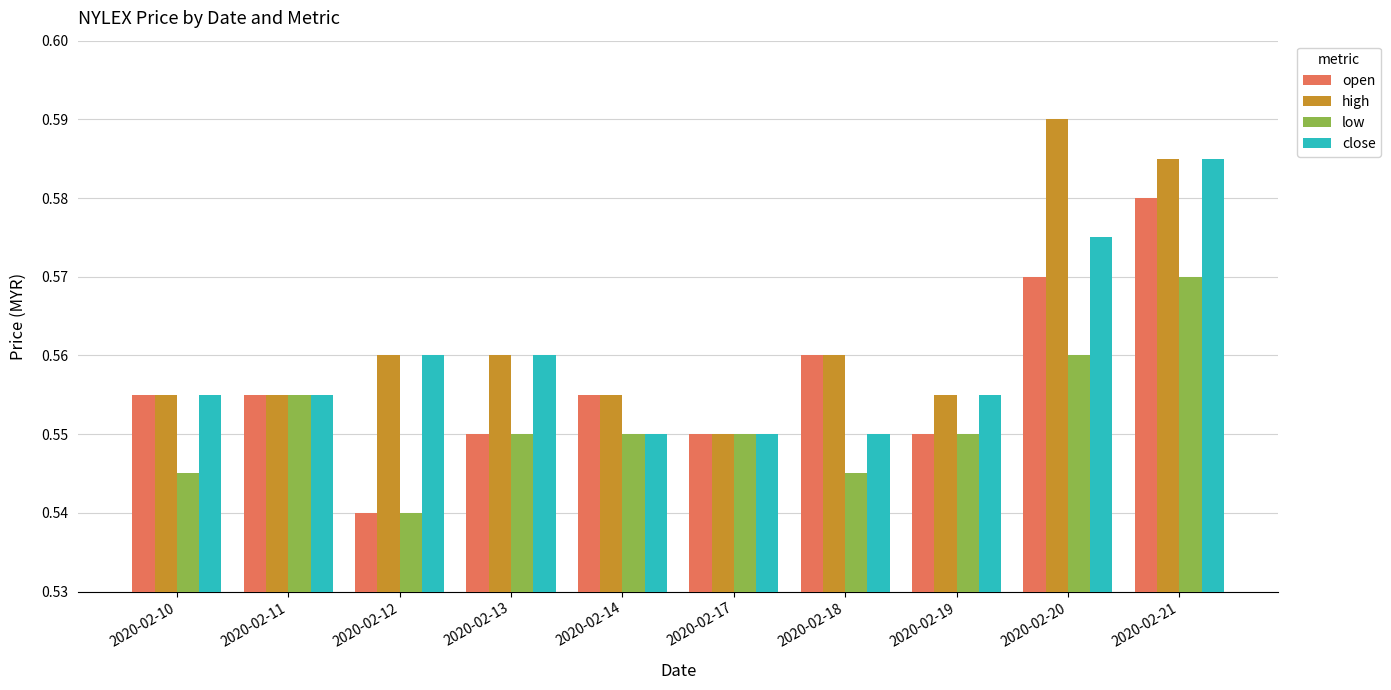

Between 2020-02-14 and 2020-02-20, which series saw the biggest shift?

high